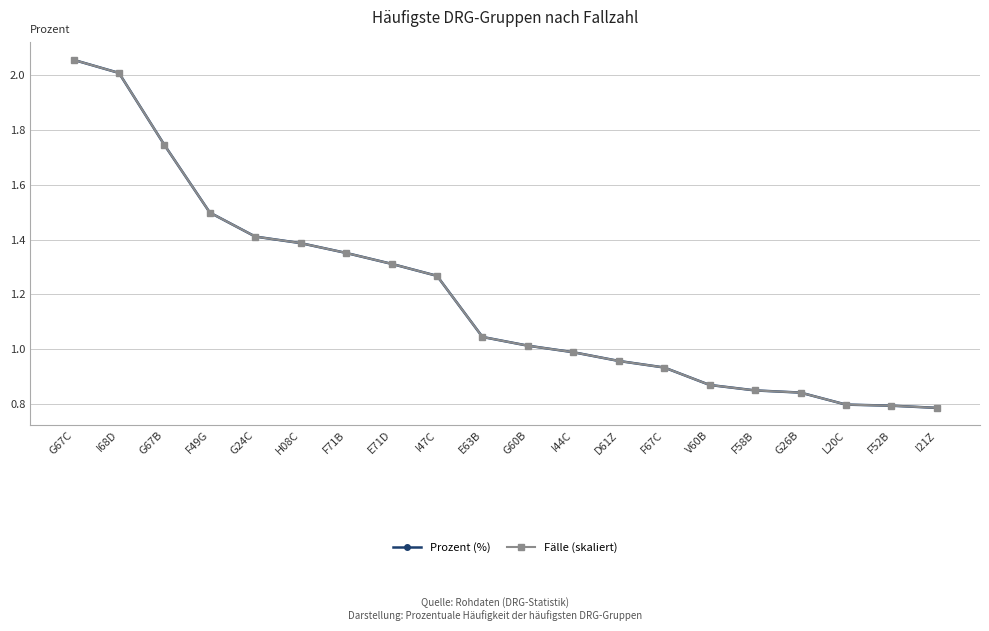

True or false: Prozent (%) and Fälle (skaliert) cross at least once.

False